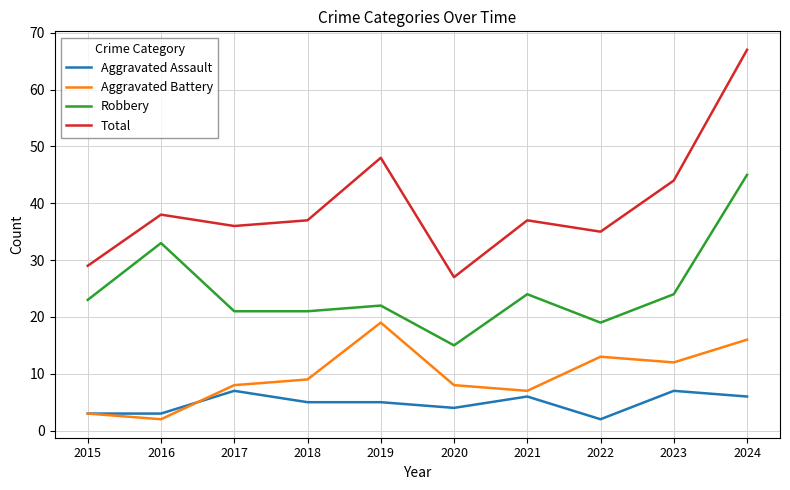

Rank the series at 2024 from lowest to highest value.

Aggravated Assault, Aggravated Battery, Robbery, Total